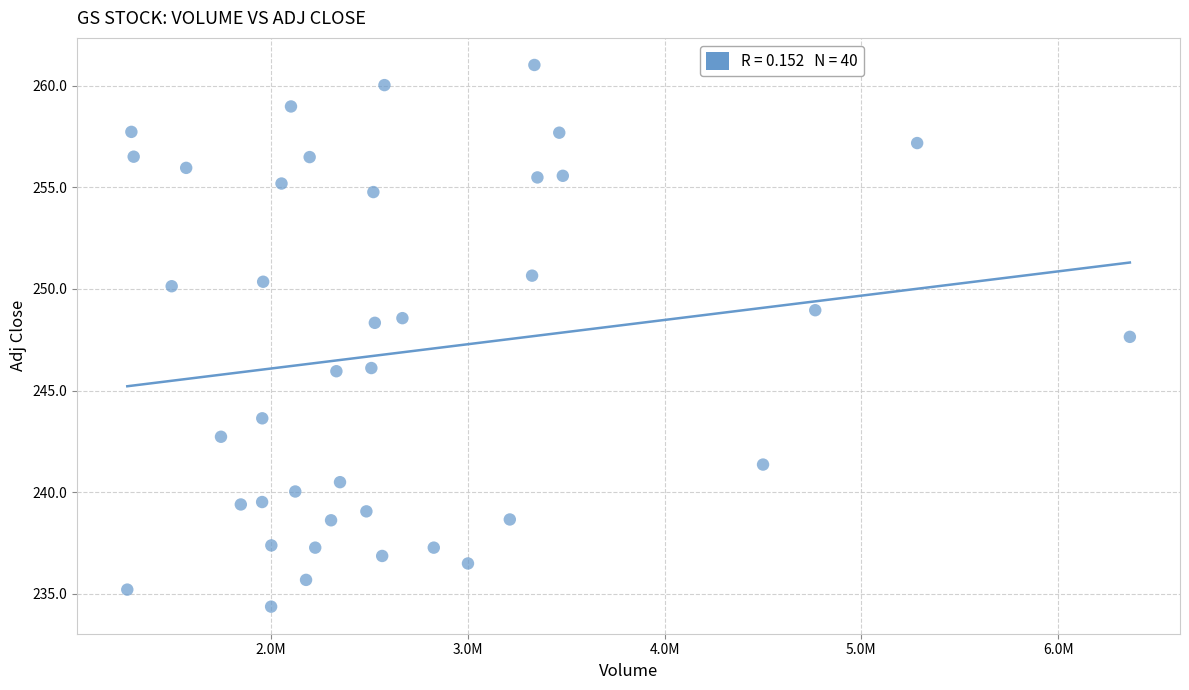

What is the range of X values (max minus min)?

5096100.0